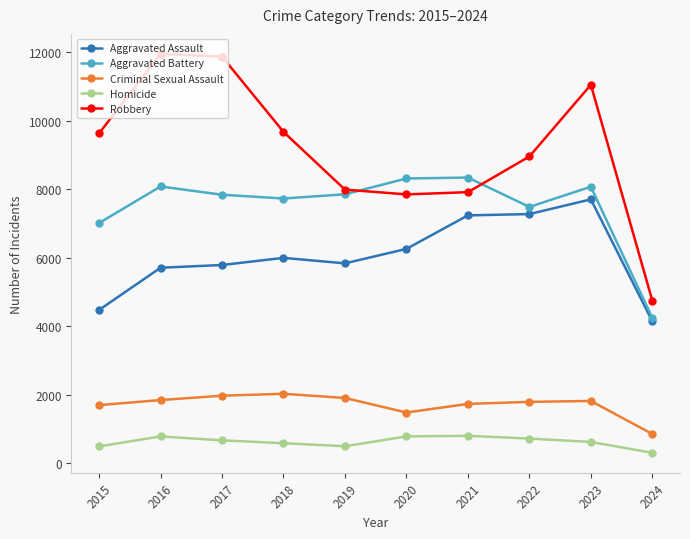

Count the number of categories in the chart.

10